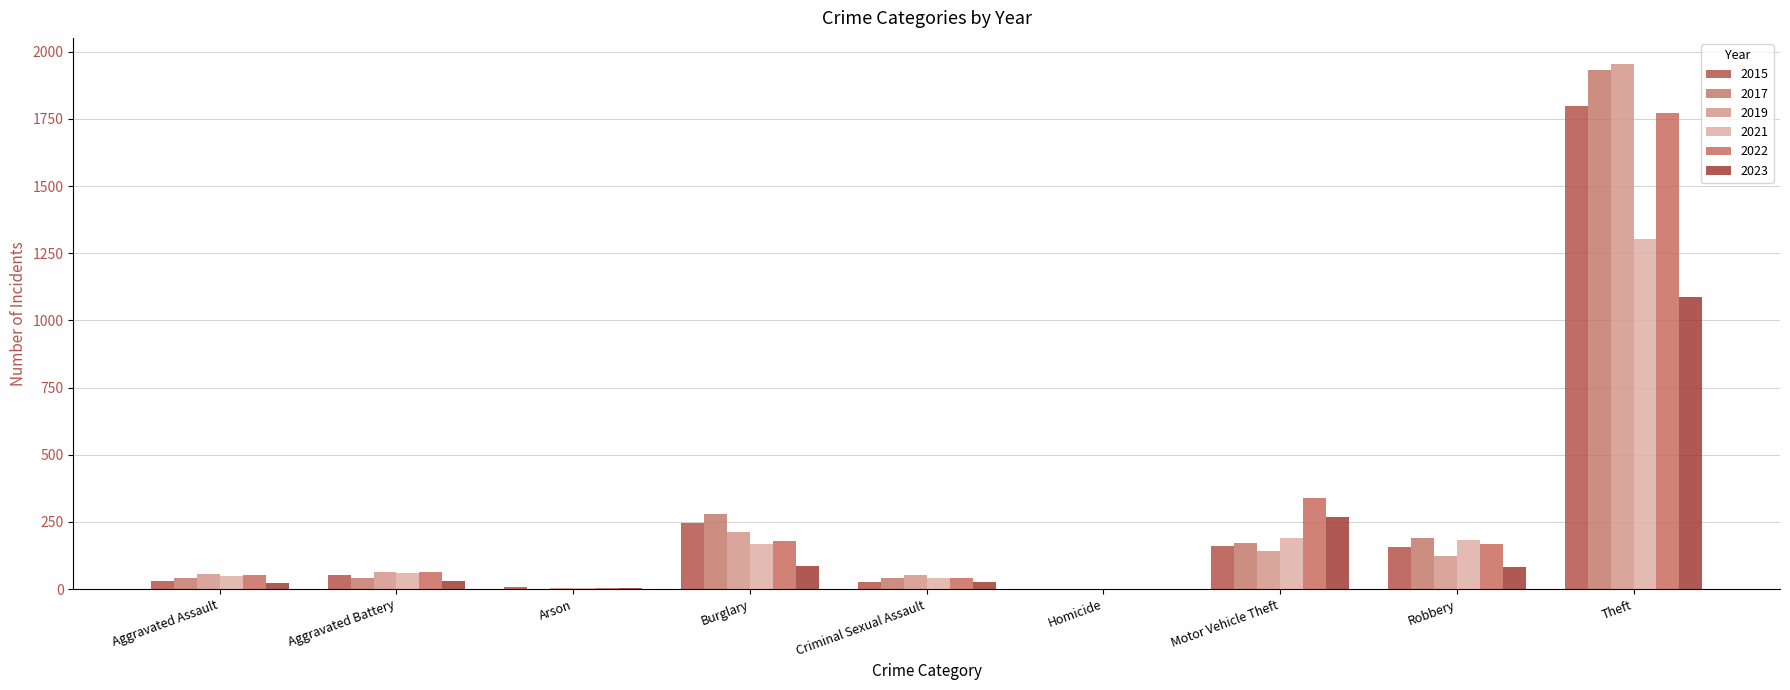

What is the label of the 8th bar from the left?

Robbery